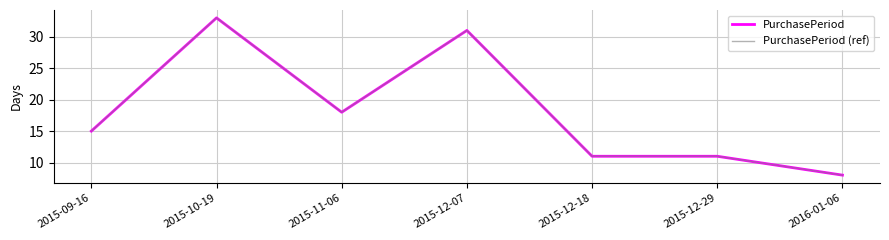

Is this an area chart (filled region under the line)?

No